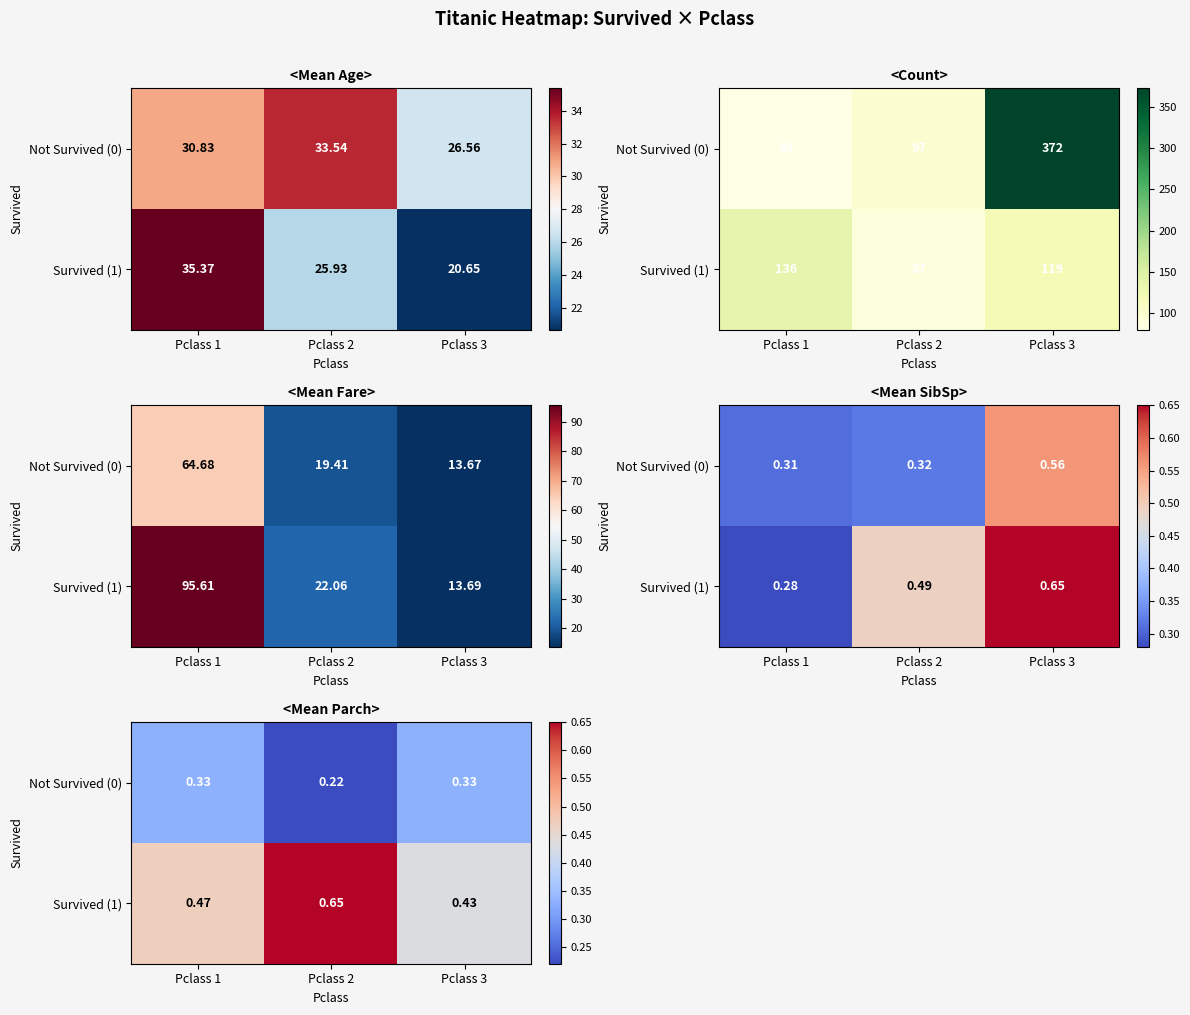

What is the smallest value displayed?

0.2